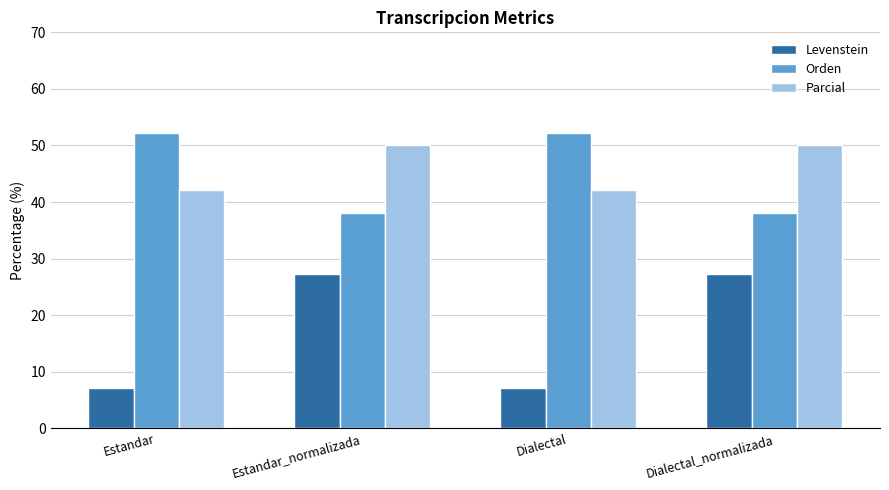

Which series changed the most between Dialectal and Dialectal_normalizada?

Levenstein